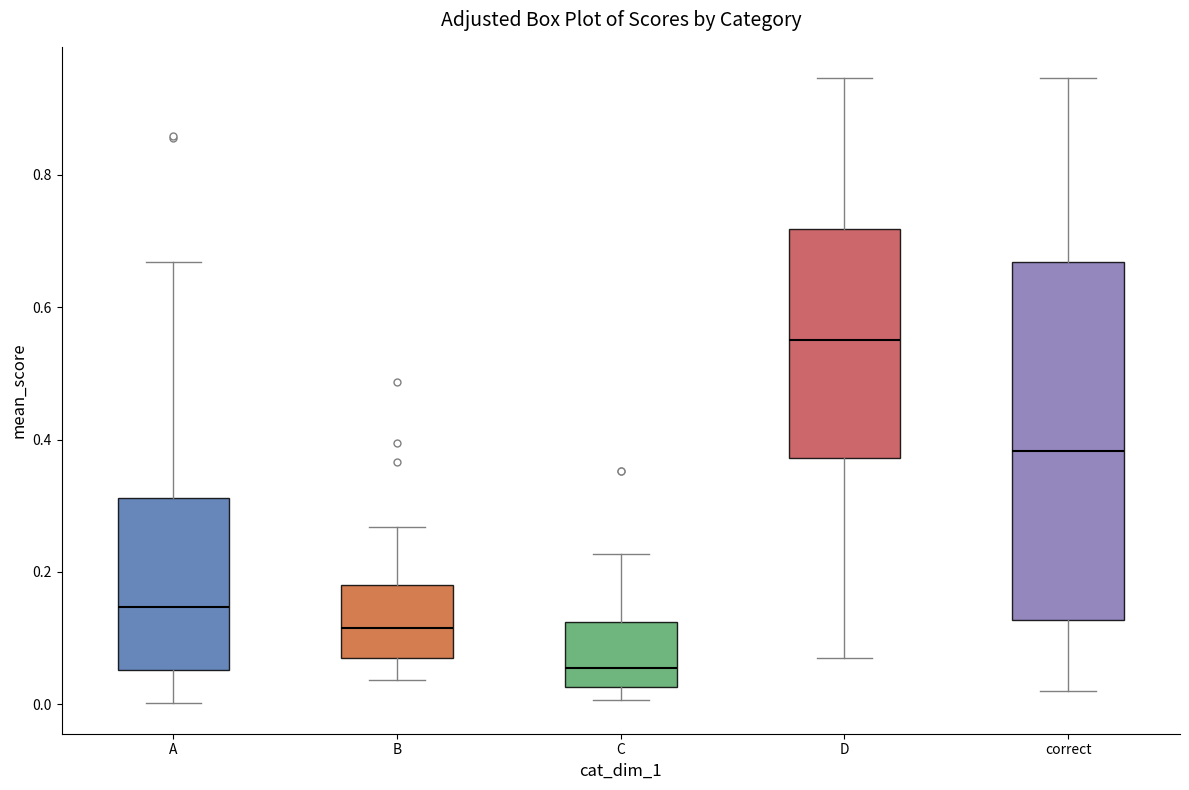

Where is the lower edge of the box for D on the y-axis? The values are not printed on the chart, so give them approximately, as read against the axis.

0.38